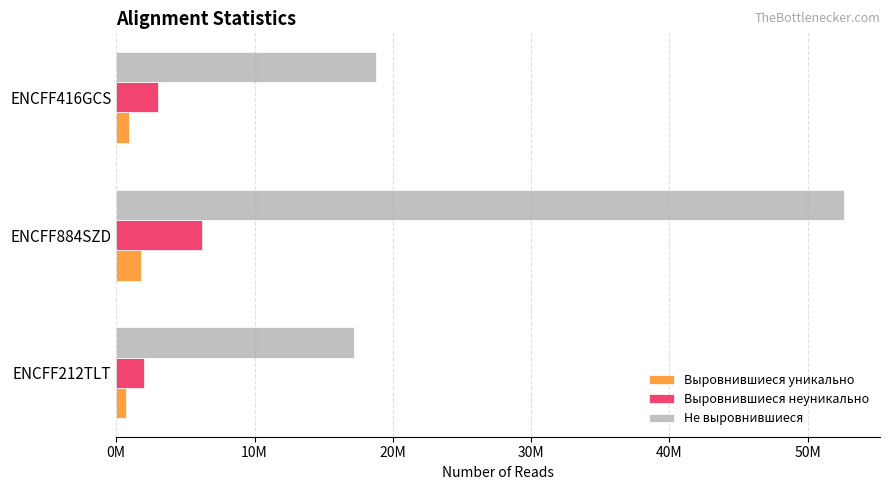

What are all the series names shown in the legend?

Выровнившиеся уникально, Выровнившиеся неуникально, Не выровнившиеся